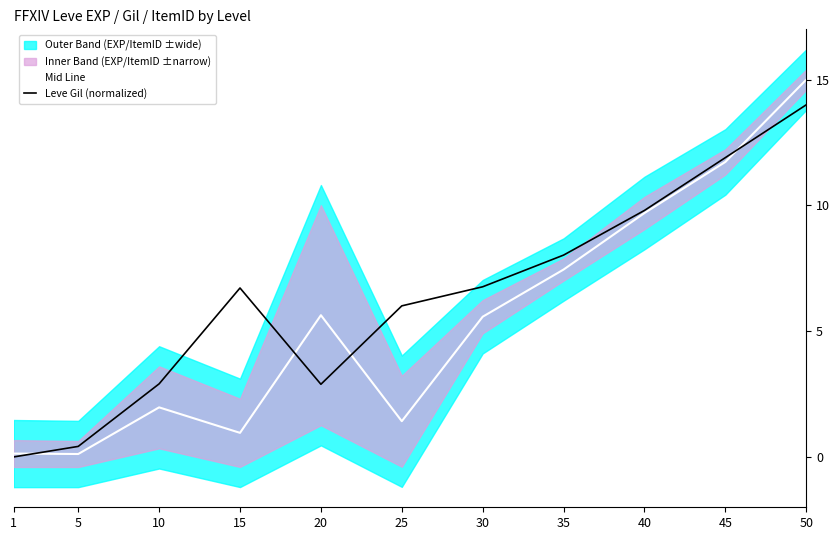

True or false: Mid Line has more than 1 points higher than both neighbors.

True